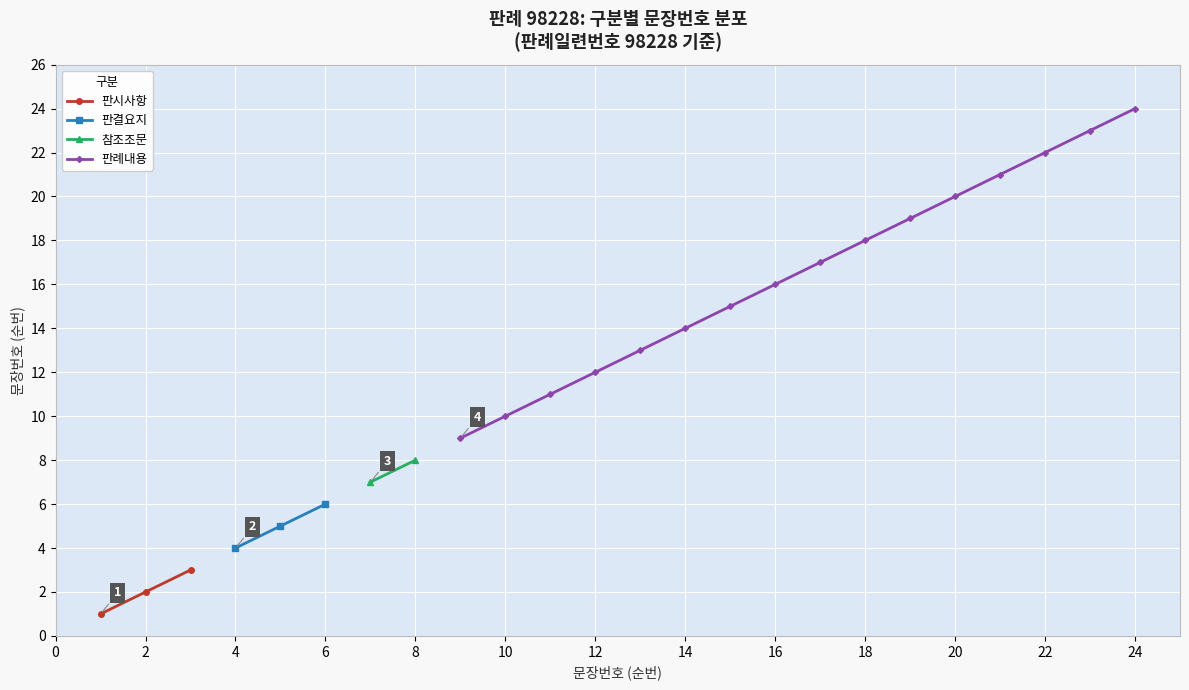

True or false: the data has more than 1 interior local peaks.

False